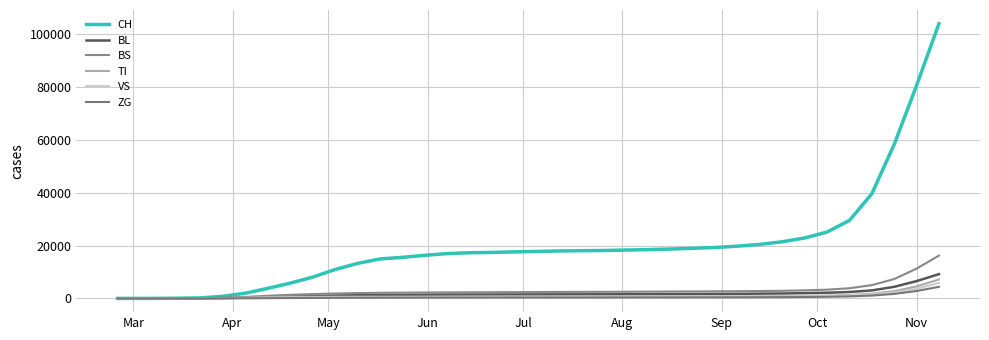

Does the chart have visible grid lines?

Yes